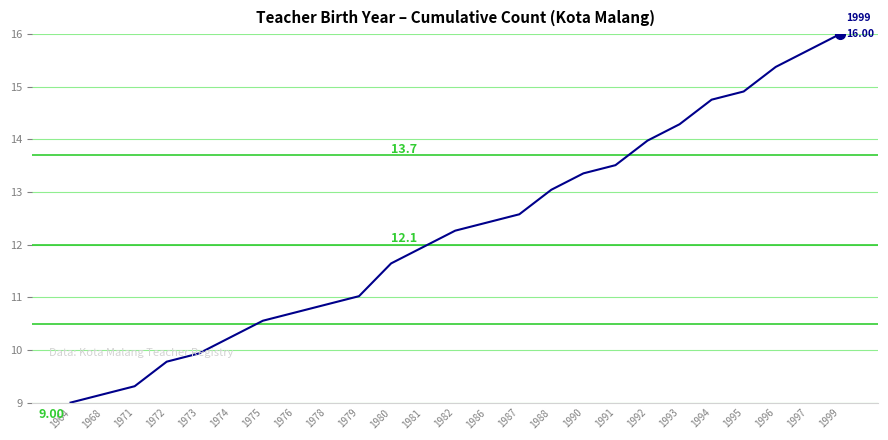

What is the change in value from 1980 to 1996?

+3.7